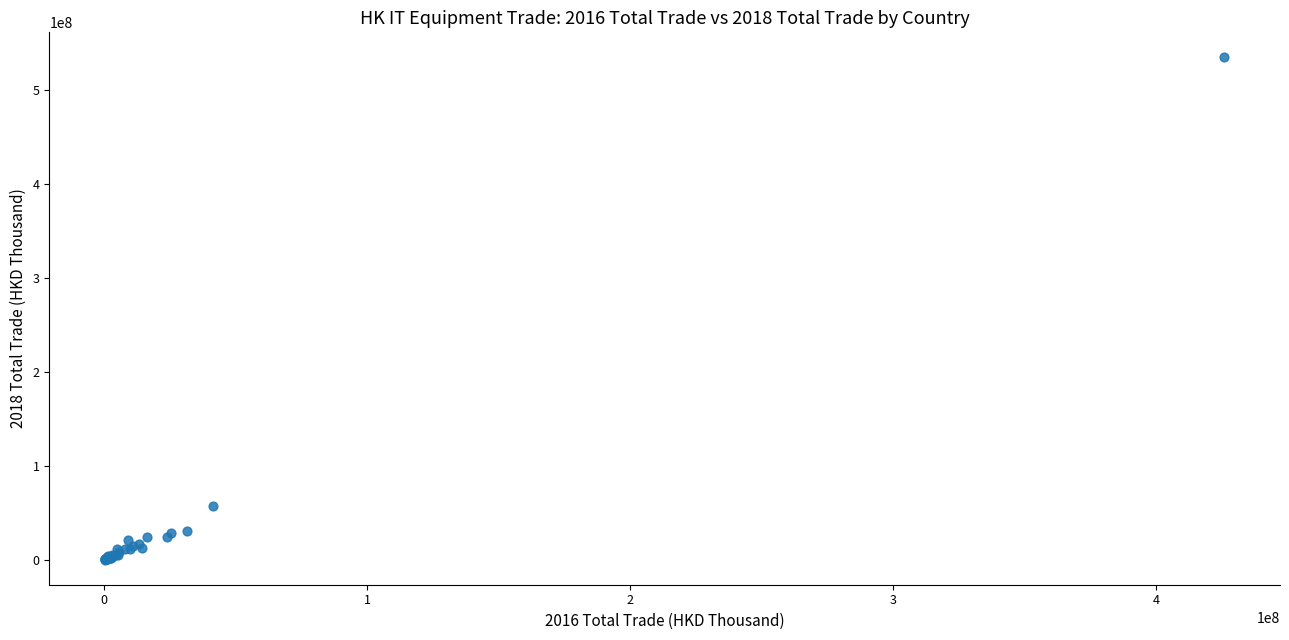

What Y value in the scatter plot is closest to 267372226?

57993497.8